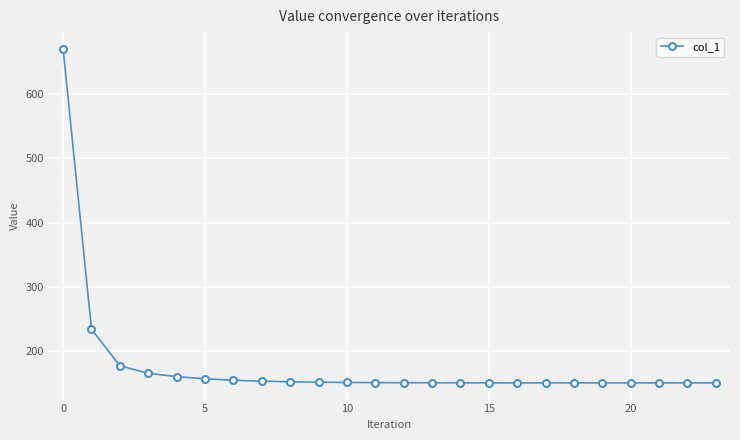

What is the difference between the maximum and second lowest values?

521.1